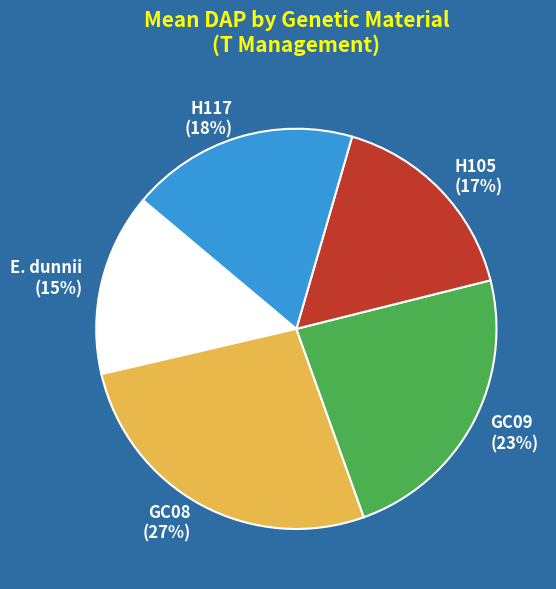

Does any single category account for the majority?

No